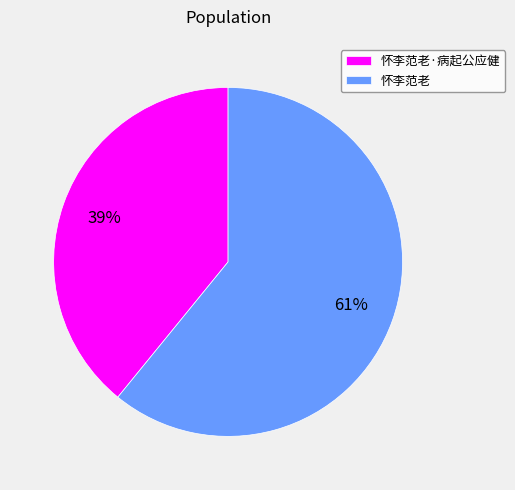

To the nearest percent, what is the combined percentage of 怀李范老 and 怀李范老·病起公应健?

100%